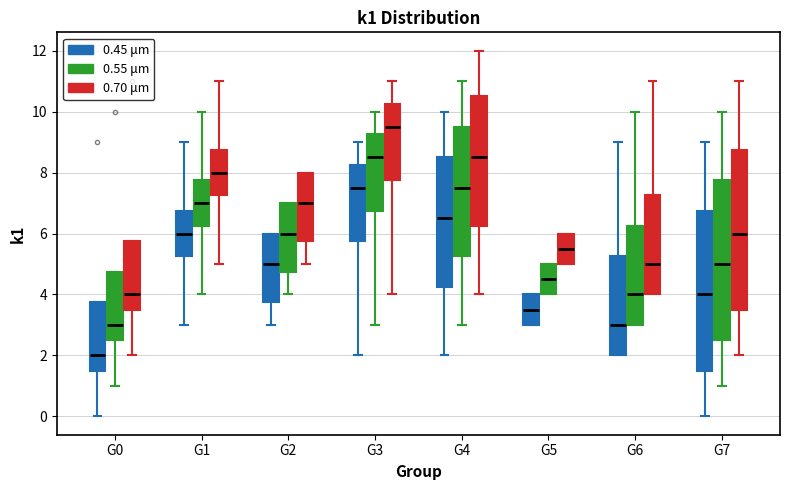

Reading left to right, read every box against the y-axis: the position of its median line, the range the box covers, and the ends of its whiskers. The values are not printed on the chart, so give them approximately, as read against the axis.

G0 (0.45 μm): median 2.0, box 1.6 to 3.8, whiskers 0.0 to 3.8
G0 (0.55 μm): median 3.0, box 2.6 to 4.8, whiskers 1.0 to 4.8
G0 (0.70 μm): median 4.0, box 3.6 to 5.8, whiskers 2.0 to 5.8
G1 (0.45 μm): median 6.0, box 5.2 to 6.8, whiskers 3.0 to 9.0
G1 (0.55 μm): median 7.0, box 6.2 to 7.8, whiskers 4.0 to 10.0
G1 (0.70 μm): median 8.0, box 7.2 to 8.8, whiskers 5.0 to 11.0
G2 (0.45 μm): median 5.0, box 3.8 to 6.0, whiskers 3.0 to 6.0
G2 (0.55 μm): median 6.0, box 4.8 to 7.0, whiskers 4.0 to 7.0
G2 (0.70 μm): median 7.0, box 5.8 to 8.0, whiskers 5.0 to 8.0
G3 (0.45 μm): median 7.6, box 5.8 to 8.2, whiskers 2.0 to 9.0
G3 (0.55 μm): median 8.6, box 6.8 to 9.2, whiskers 3.0 to 10.0
G3 (0.70 μm): median 9.6, box 7.8 to 10.2, whiskers 4.0 to 11.0
G4 (0.45 μm): median 6.6, box 4.2 to 8.6, whiskers 2.0 to 10.0
G4 (0.55 μm): median 7.6, box 5.2 to 9.6, whiskers 3.0 to 11.0
G4 (0.70 μm): median 8.6, box 6.2 to 10.6, whiskers 4.0 to 12.0
G5 (0.45 μm): median 3.6, box 3.0 to 4.0, whiskers 3.0 to 4.0
G5 (0.55 μm): median 4.6, box 4.0 to 5.0, whiskers 4.0 to 5.0
G5 (0.70 μm): median 5.6, box 5.0 to 6.0, whiskers 5.0 to 6.0
G6 (0.45 μm): median 3.0, box 2.0 to 5.2, whiskers 2.0 to 9.0
G6 (0.55 μm): median 4.0, box 3.0 to 6.2, whiskers 3.0 to 10.0
G6 (0.70 μm): median 5.0, box 4.0 to 7.2, whiskers 4.0 to 11.0
G7 (0.45 μm): median 4.0, box 1.6 to 6.8, whiskers 0.0 to 9.0
G7 (0.55 μm): median 5.0, box 2.6 to 7.8, whiskers 1.0 to 10.0
G7 (0.70 μm): median 6.0, box 3.6 to 8.8, whiskers 2.0 to 11.0